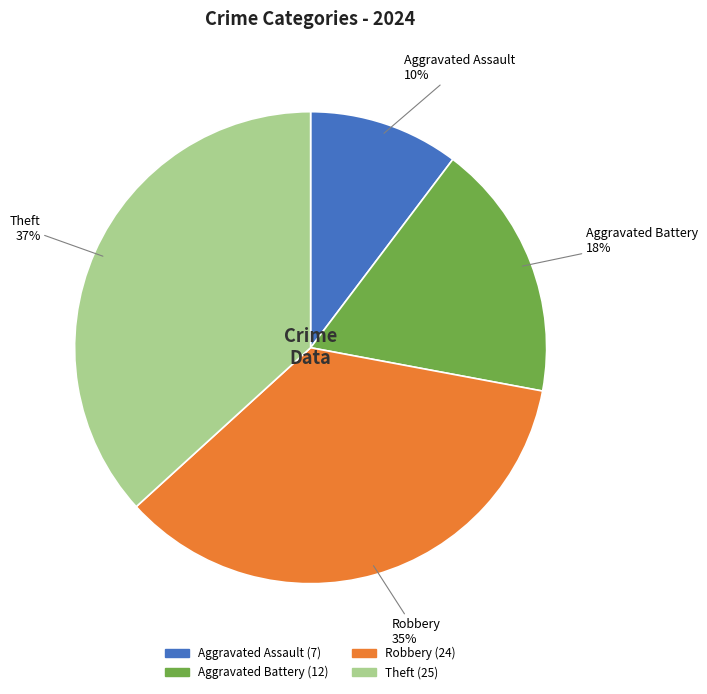

What percentage is the Aggravated Assault slice, to the nearest percent?

10%